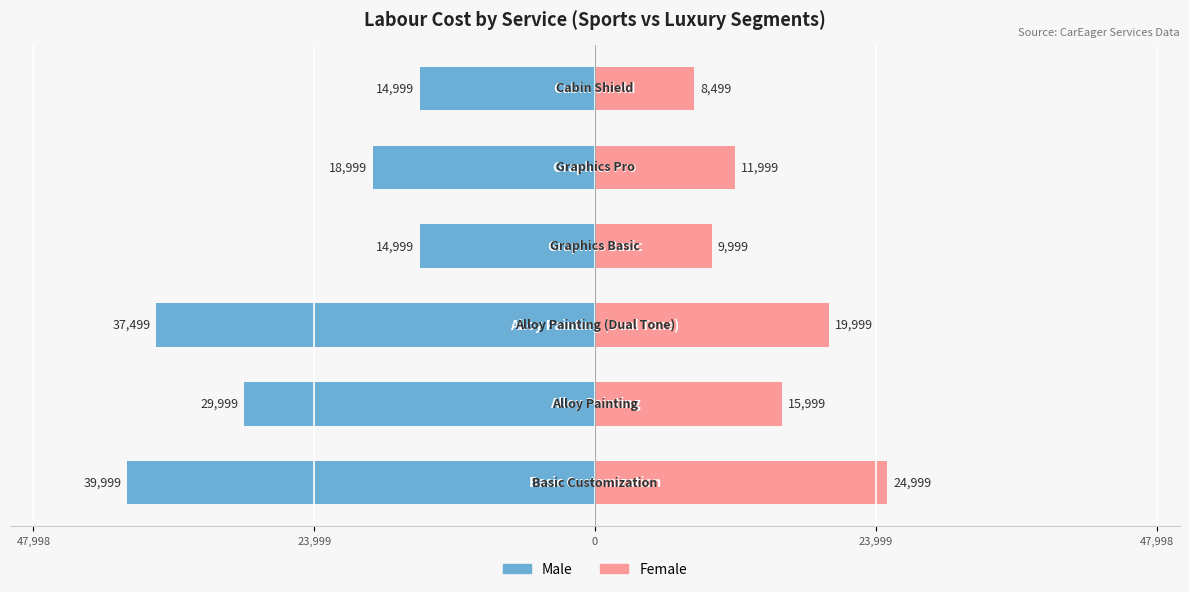

How many distinct data groups are displayed?

2